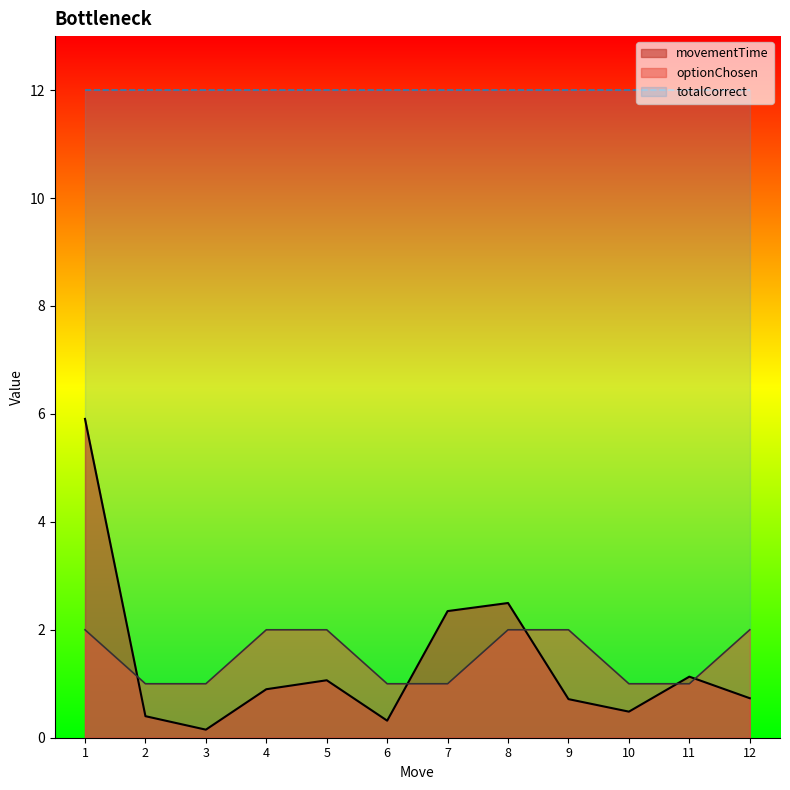

Between 11 and 5, which is larger?

11